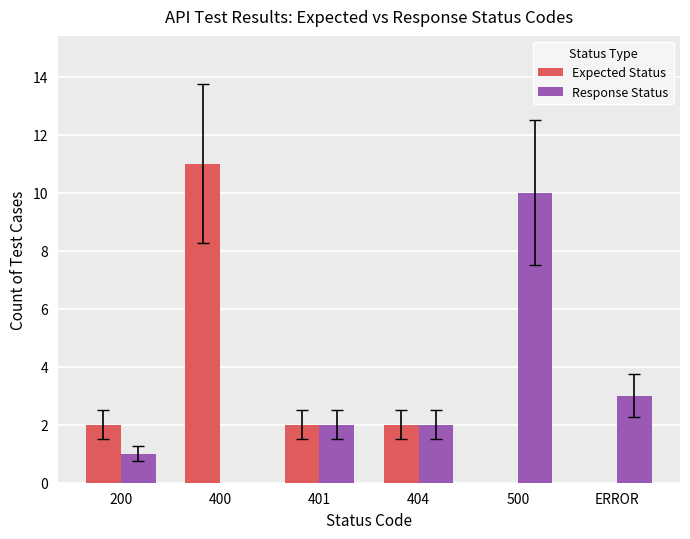

The value of Expected Status at 500 is 0. True or false?

True